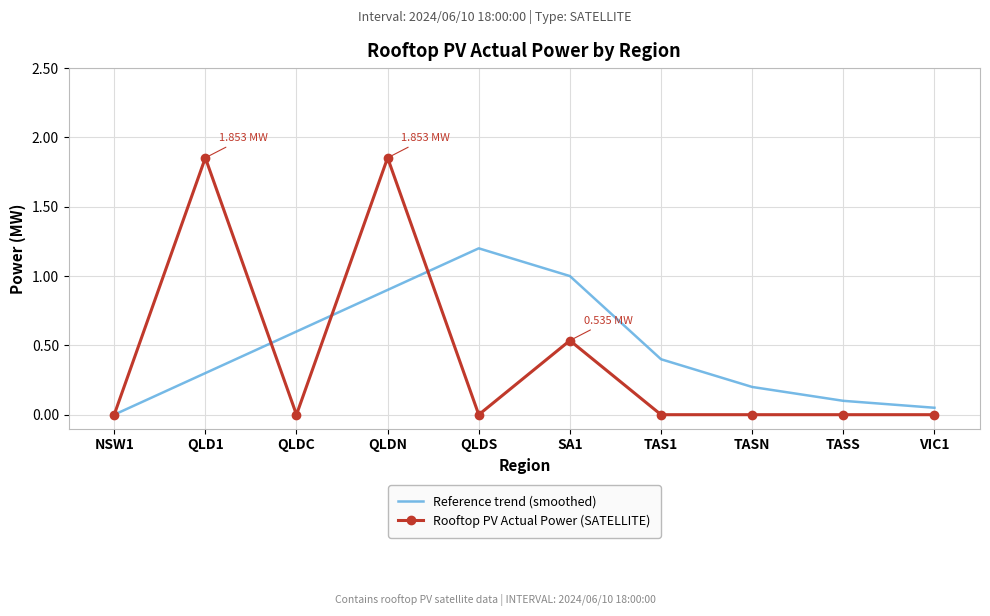

At TAS1, list the series in order from smallest to largest.

Rooftop PV Actual Power (SATELLITE), Reference trend (smoothed)